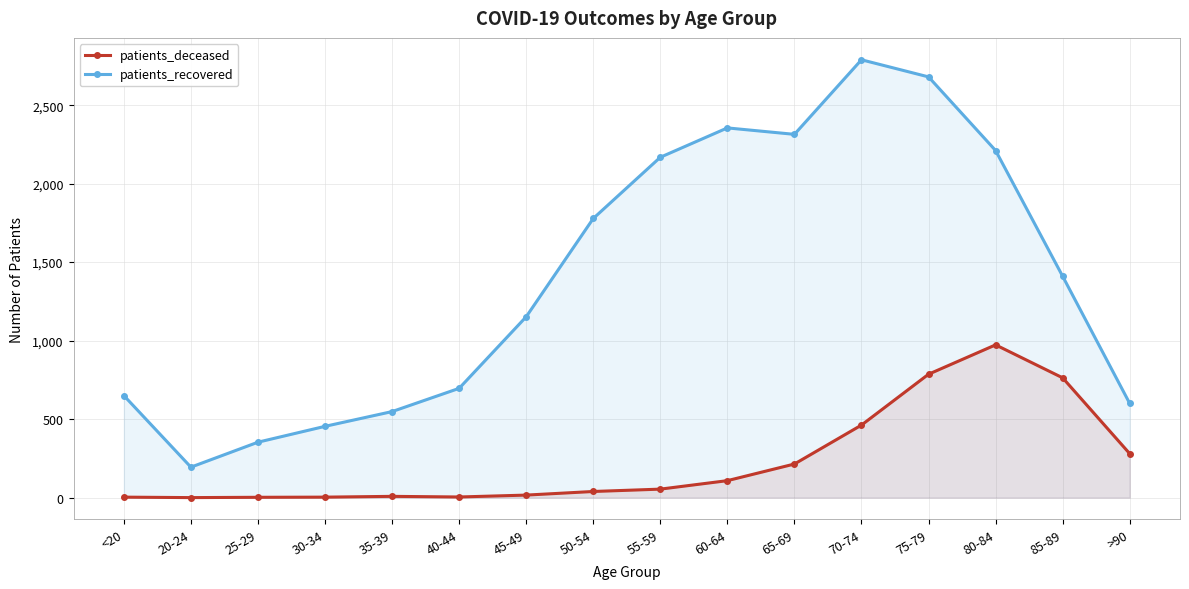

List the series in order of their overall mean, lowest first.

patients_deceased, patients_recovered